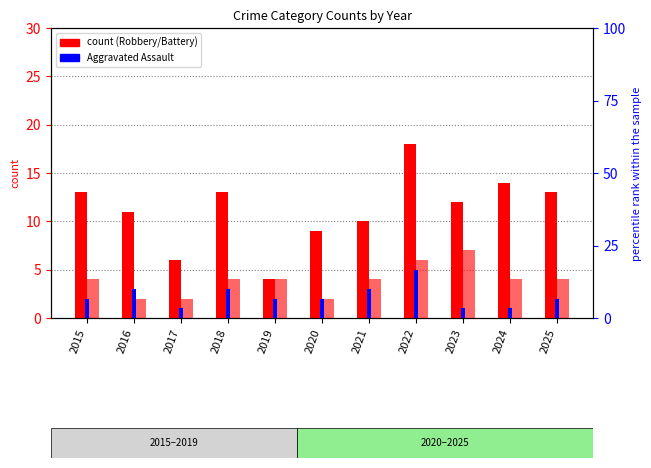

The value of Aggravated Assault at 2016 is 1. True or false?

False